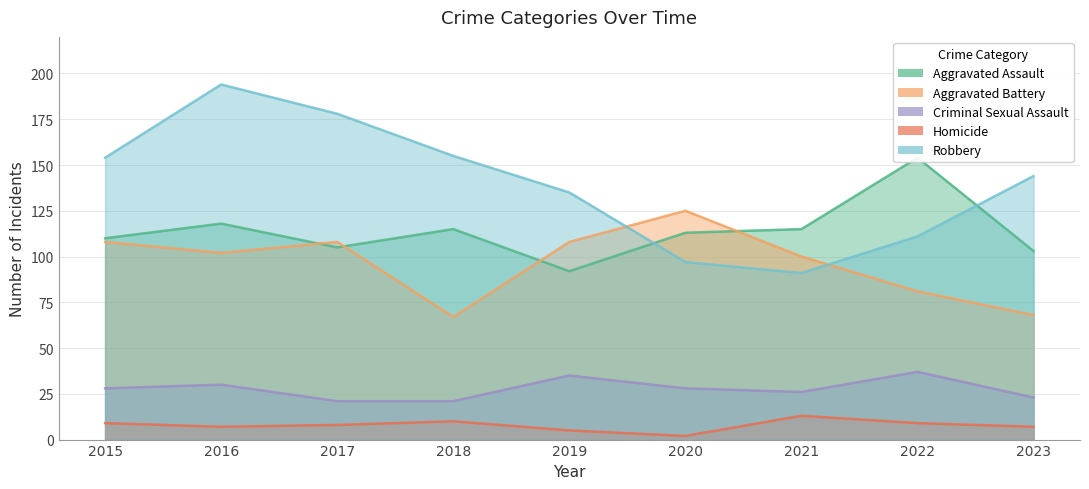

At which category does Criminal Sexual Assault reach its first local valley?

2021